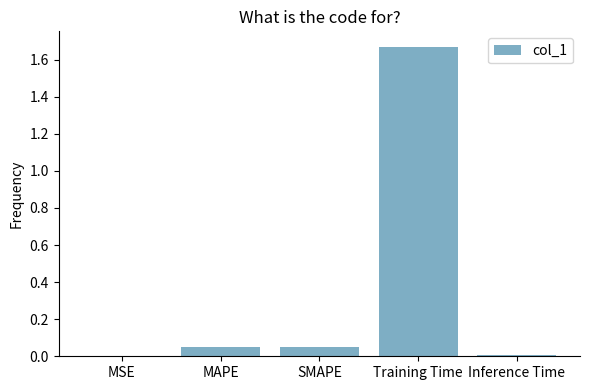

Which has a higher value, Training Time or Inference Time?

Training Time